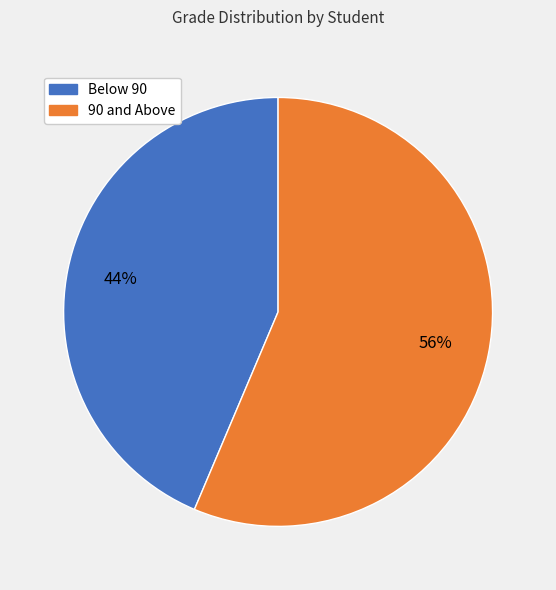

Does any single category account for the majority?

Yes